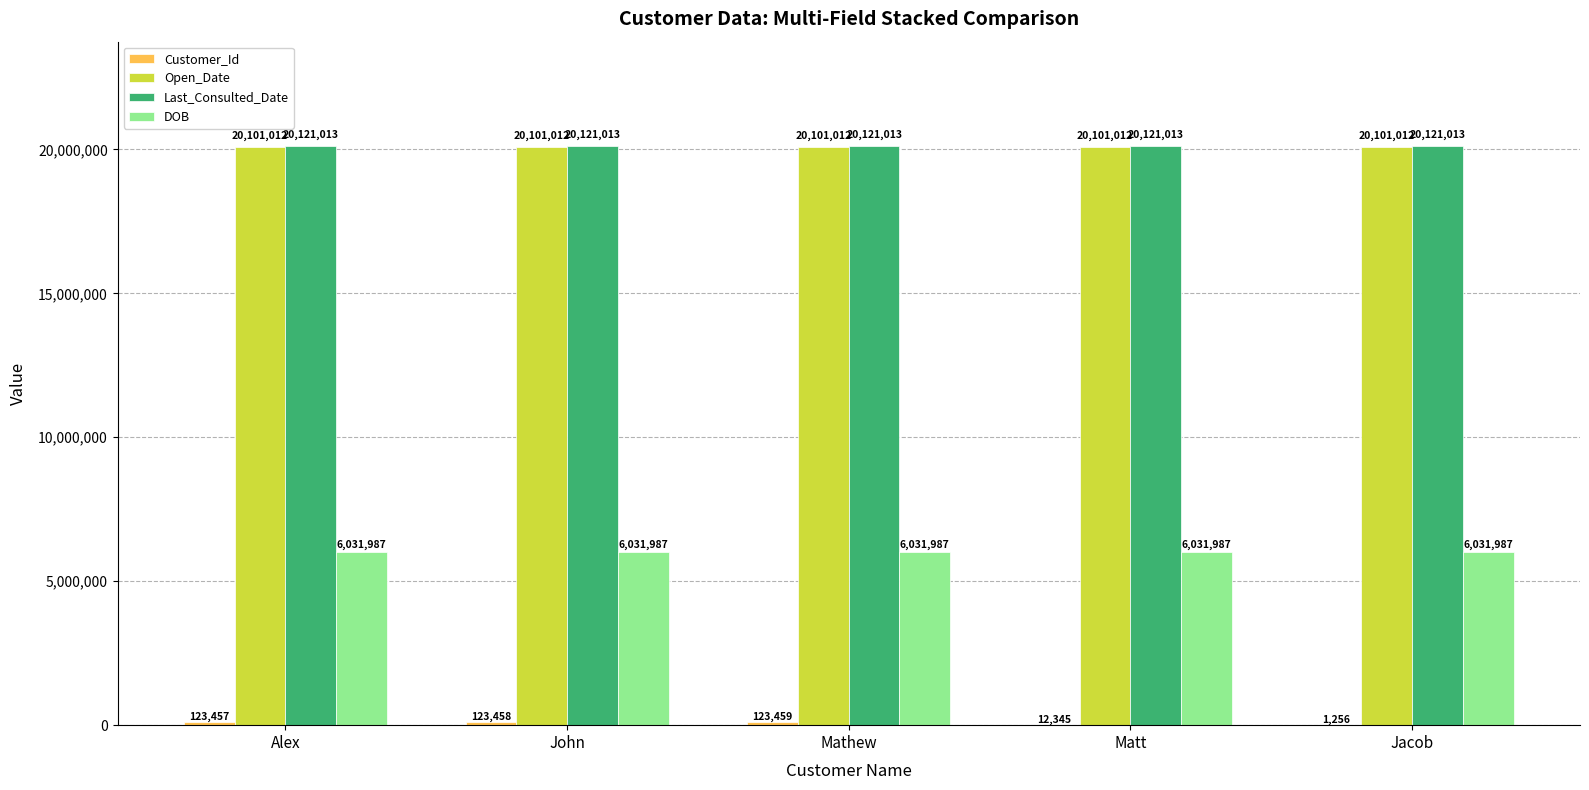

What is the total value across all series at Matt?

46266357